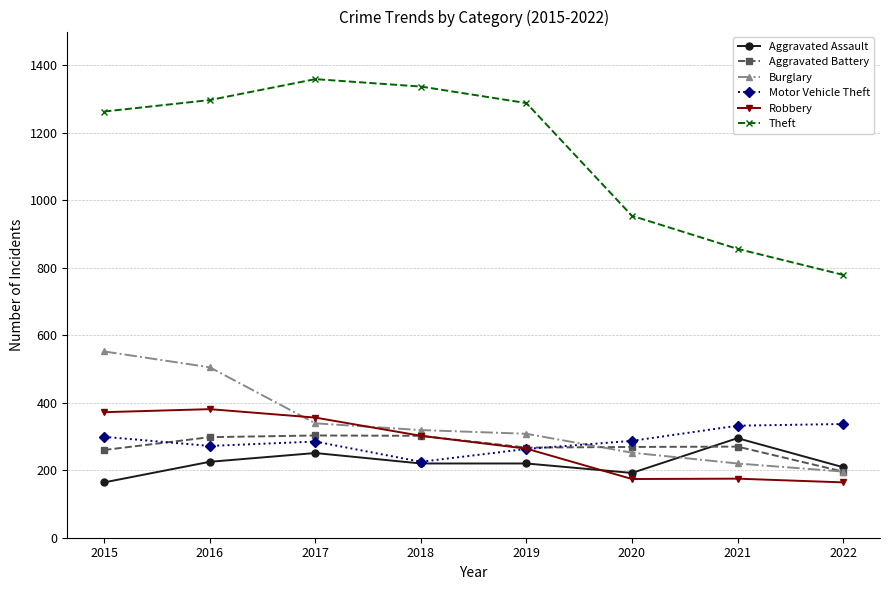

What is the spread (max minus min) of values at 2015?

1099